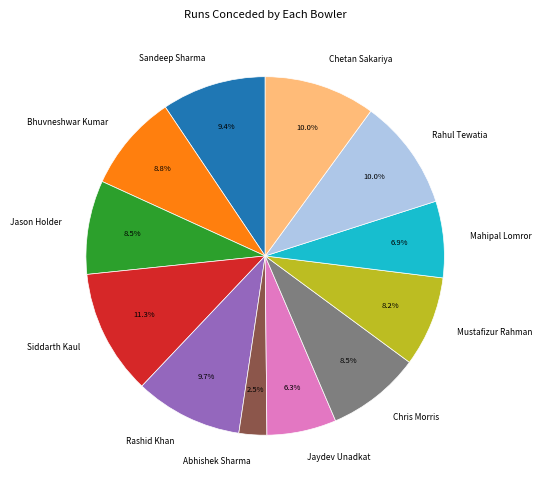

Approximately how many times larger is the value at Siddarth Kaul compared to Rashid Khan?

1.2